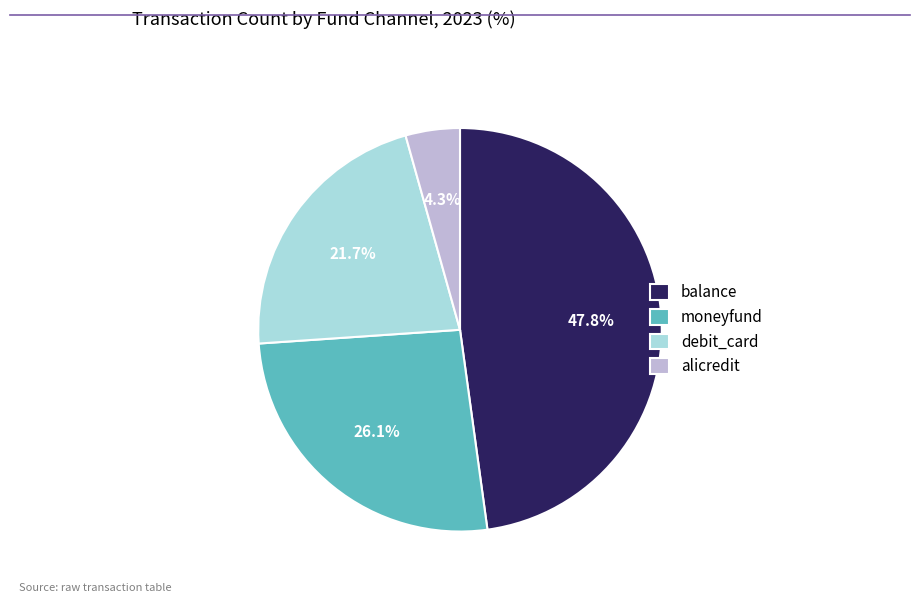

Is there any slice that represents more than half of the pie?

No